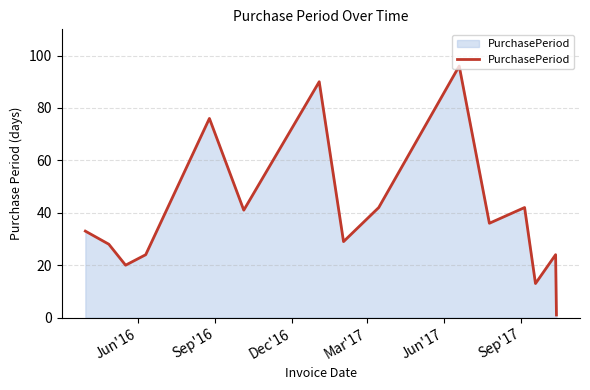

What is the maximum value shown in the chart?

96